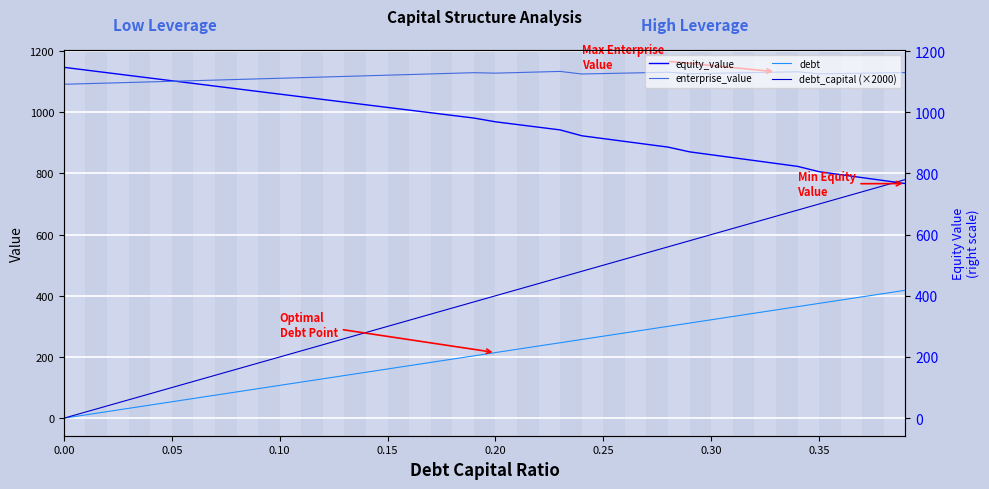

Rank the series at 0.05 from lowest to highest value.

debt, debt_capital (×2000), enterprise_value, equity_value